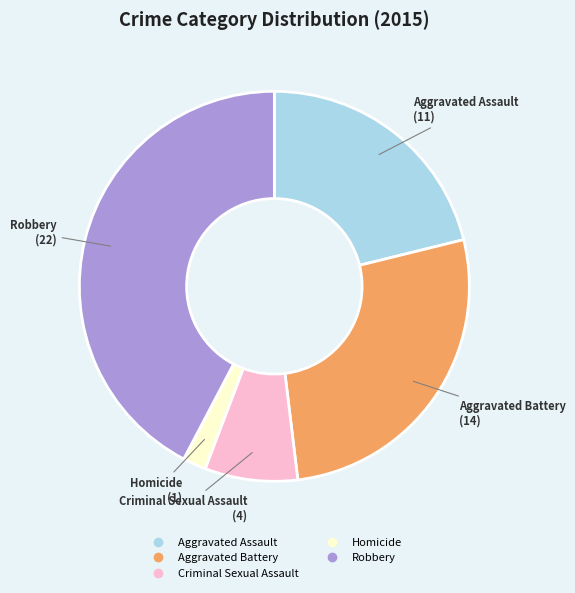

Does Aggravated Battery represent more than half of the total?

No